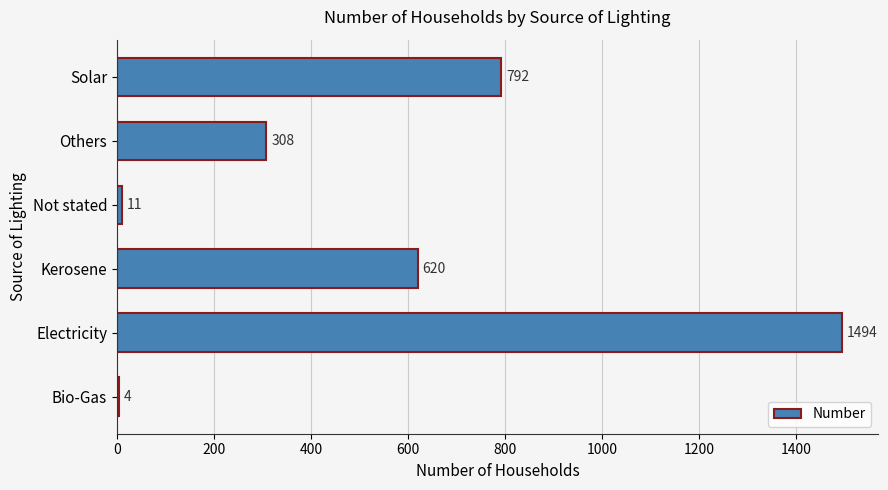

What value does the data have at Kerosene, to the nearest 50?

600